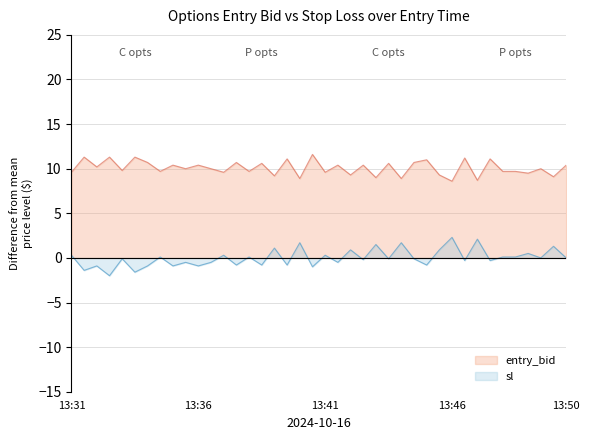

Rank the series by their maximum value, from lowest to highest.

sl, entry_bid